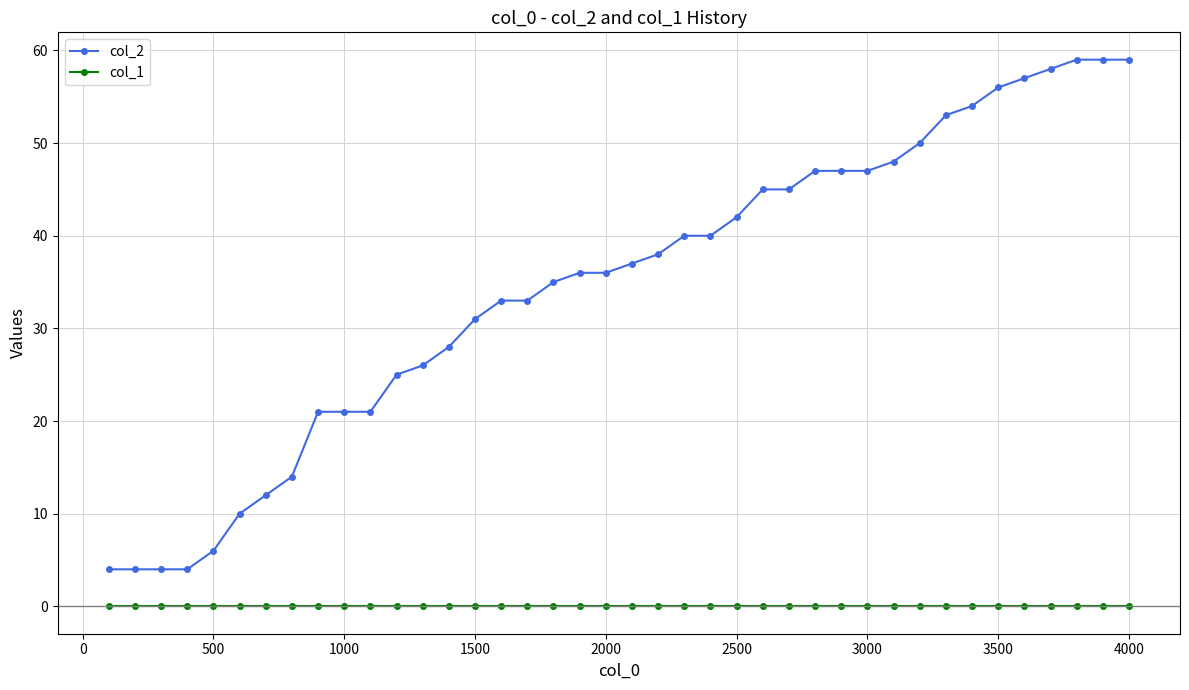

True or false: col_1 and col_2 intersect in this chart.

False